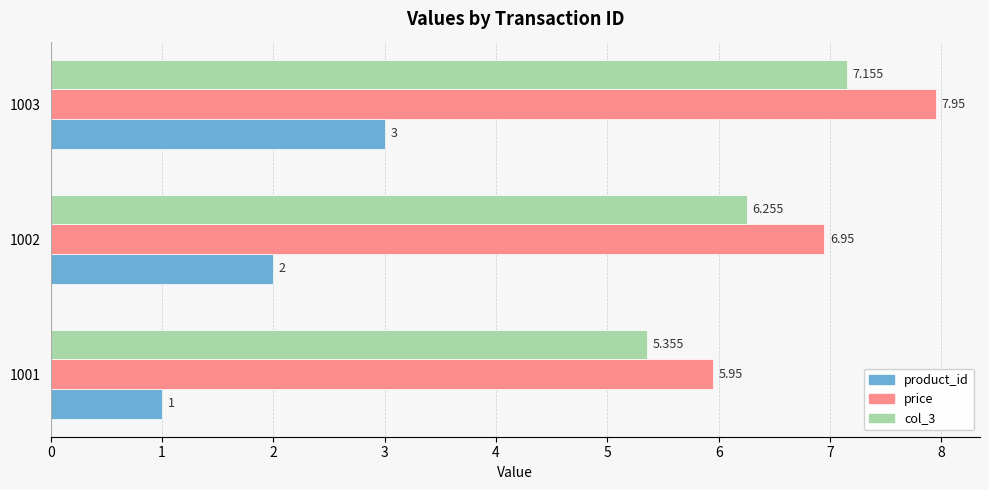

Which series has the largest total across all categories?

price